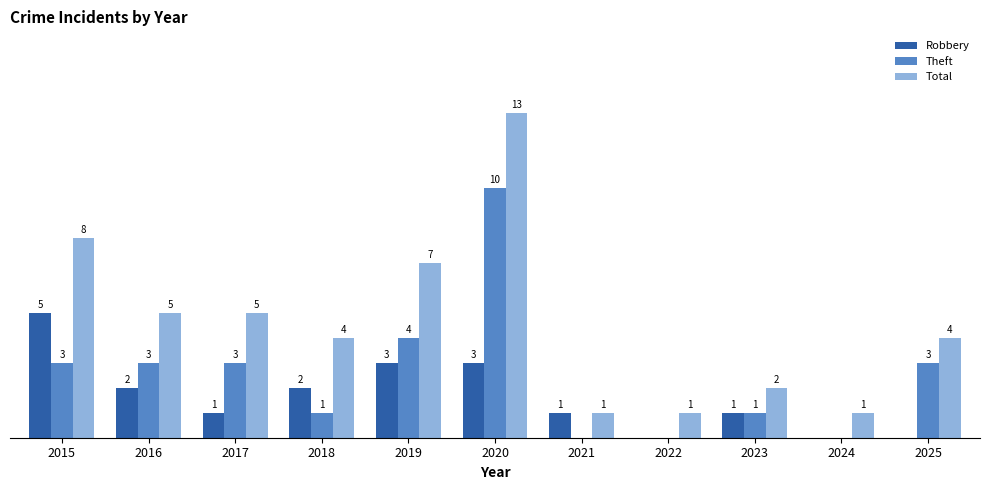

Which series changed the most between 2020 and 2022?

Total